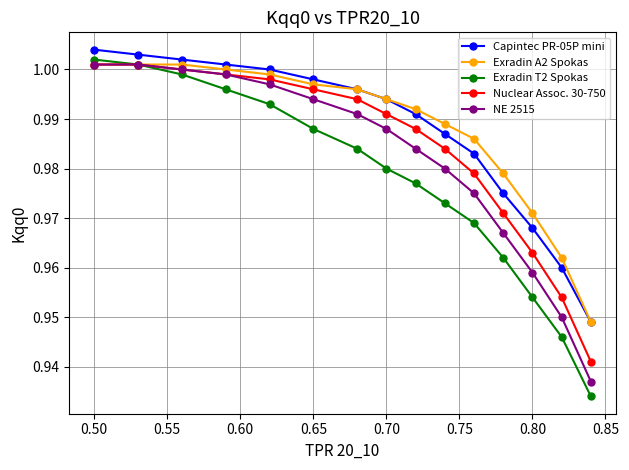

At how many categories does at least one series exceed 0?

15